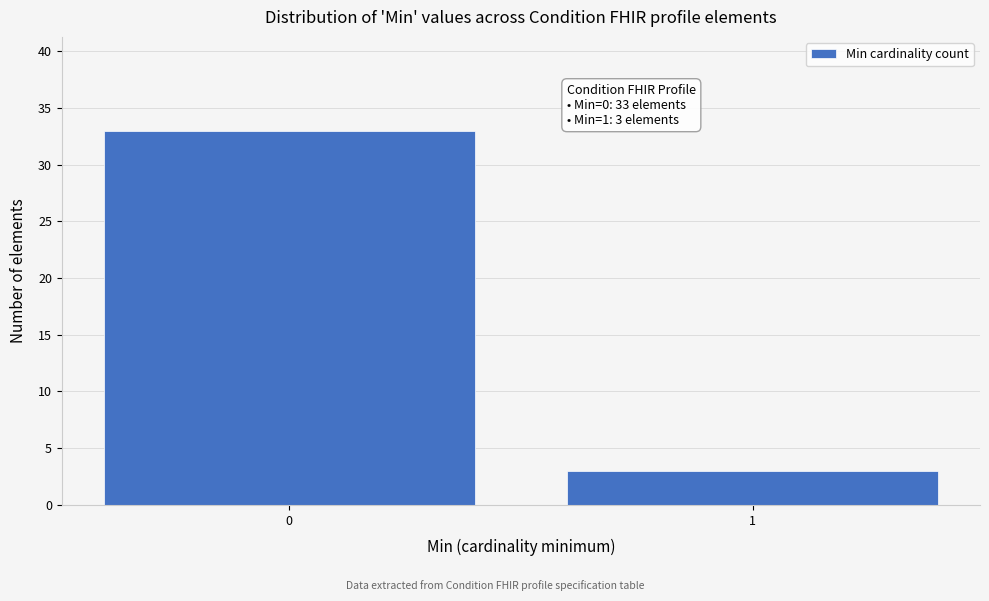

Reading right to left, transcribe all the data shown in this chart.

3	33